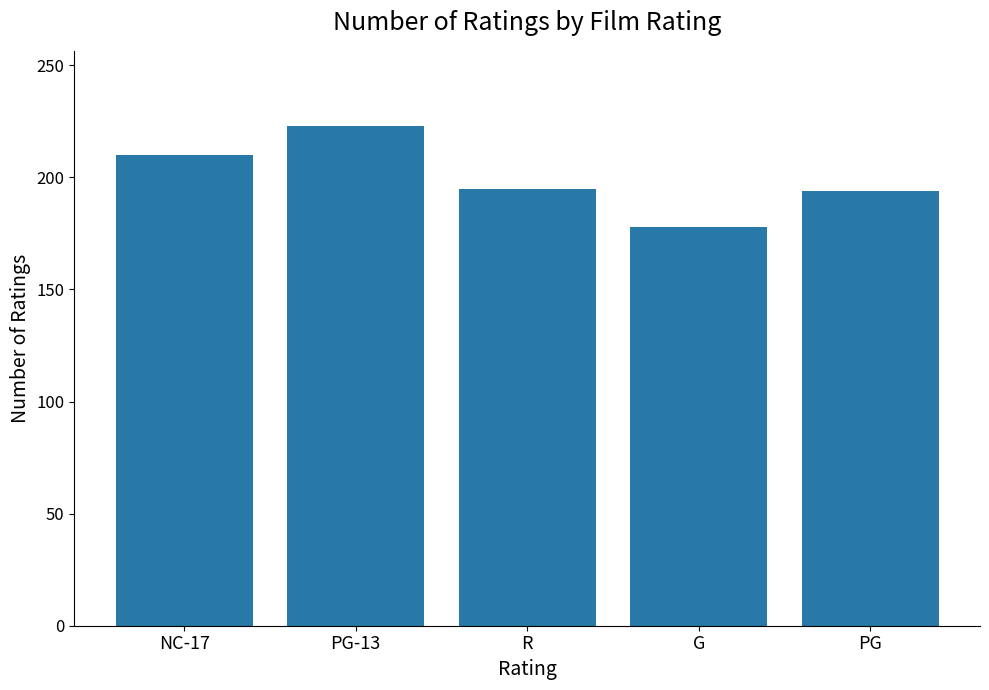

Is it true that the value at G is 60?

False